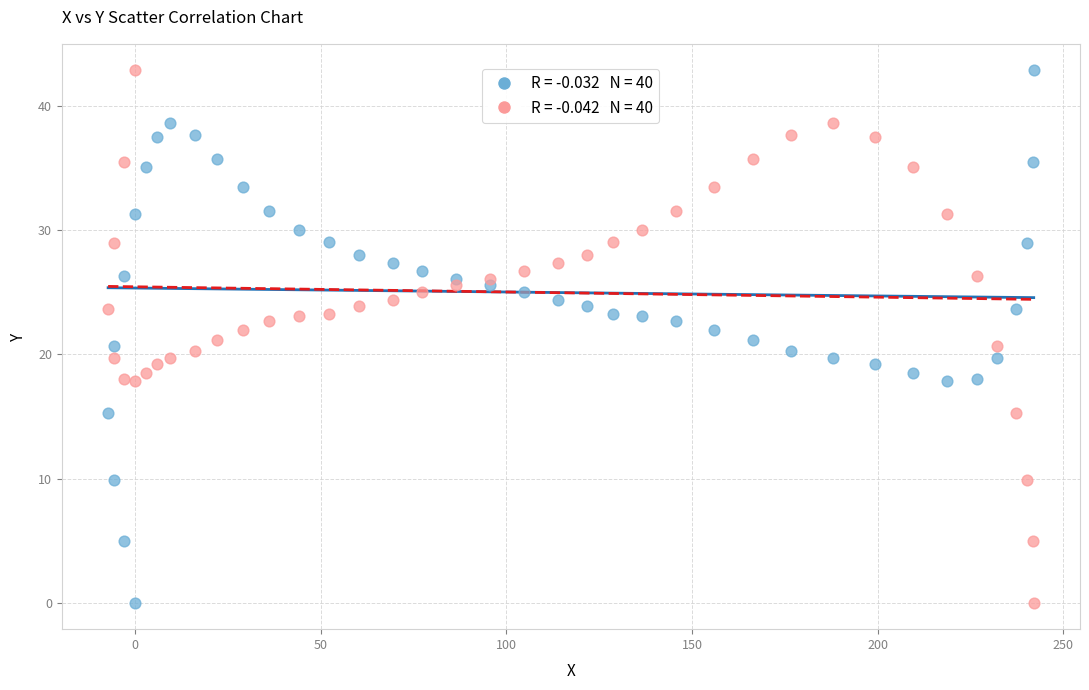

Across all data points, what is the range of X values (max minus min)?

249.3